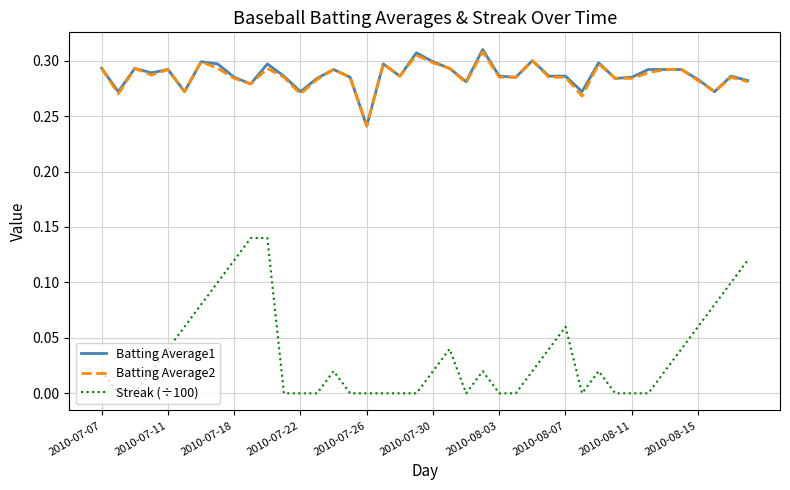

Which series has the largest range (max minus min)?

Streak (÷100)